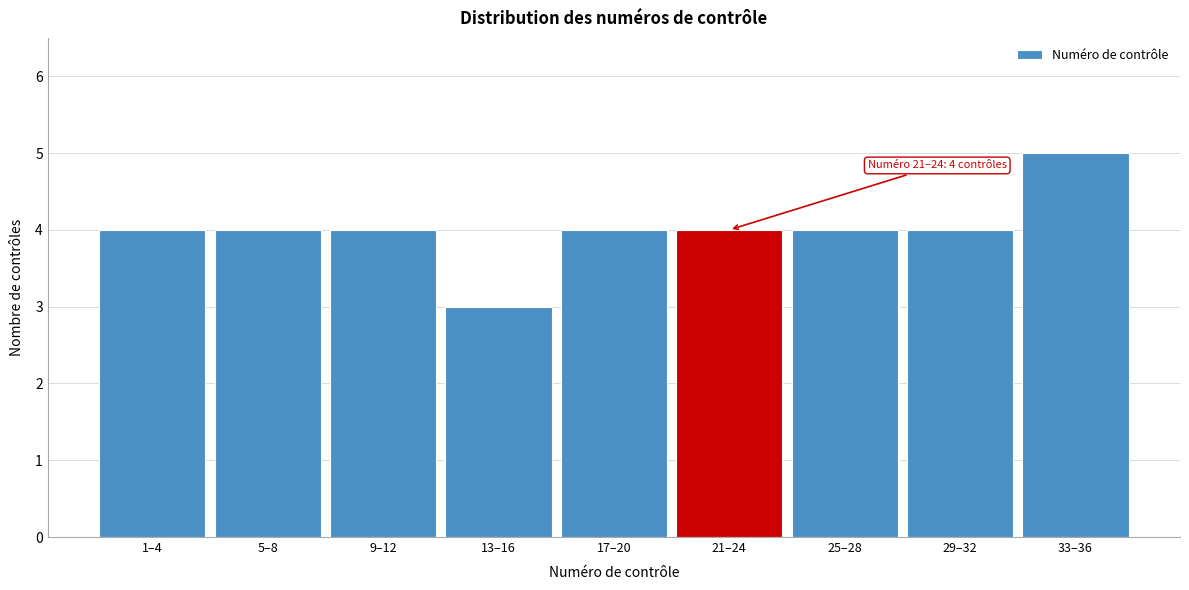

Reading left to right, extract all data points from this chart.

1–4=4	5–8=4	9–12=4	13–16=3	17–20=4	21–24=4	25–28=4	29–32=4	33–36=5